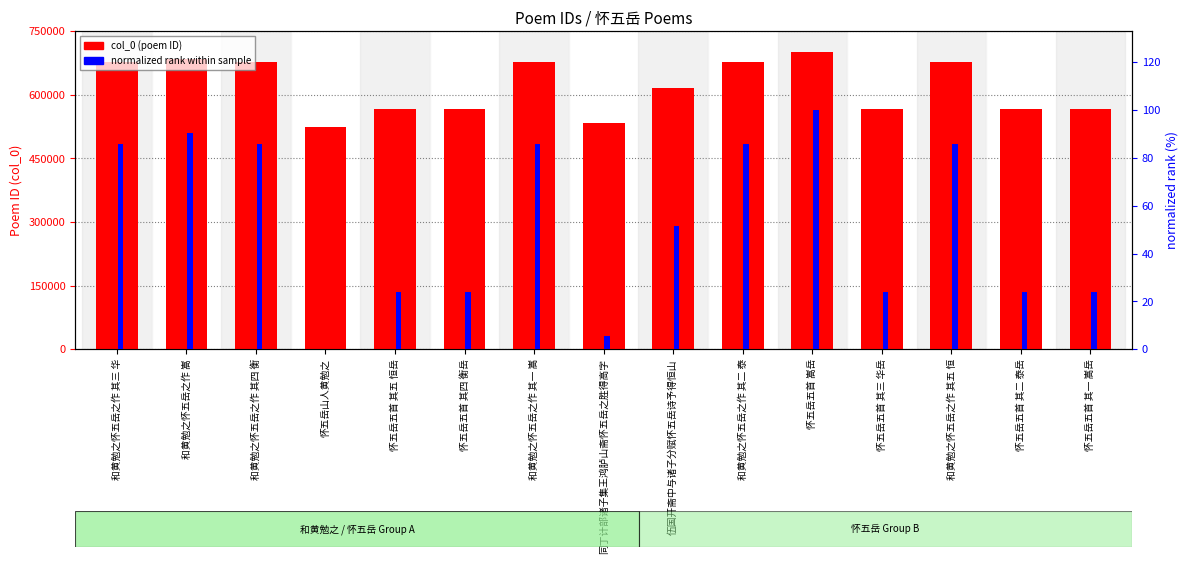

What is the value of the col_0 (poem ID) bar at the 4th from the left?

523615.0